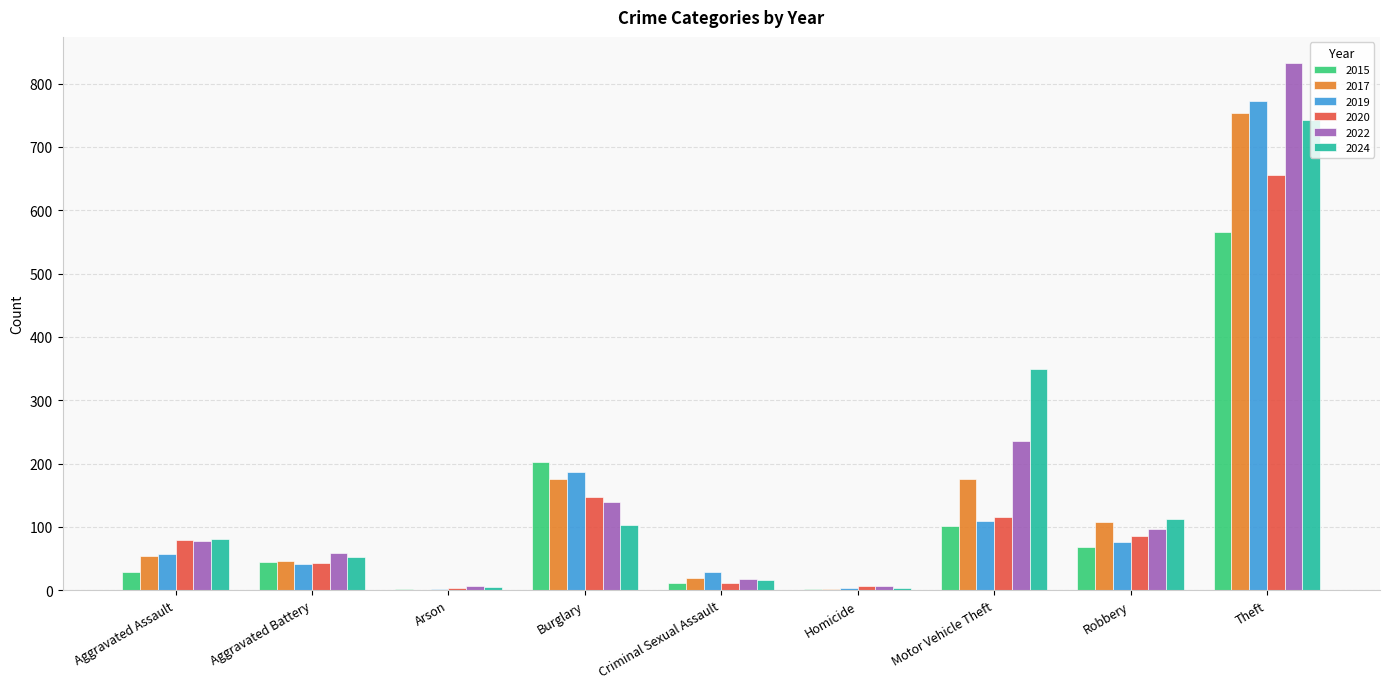

True or false: 2022 has a value of 97 at Robbery.

True